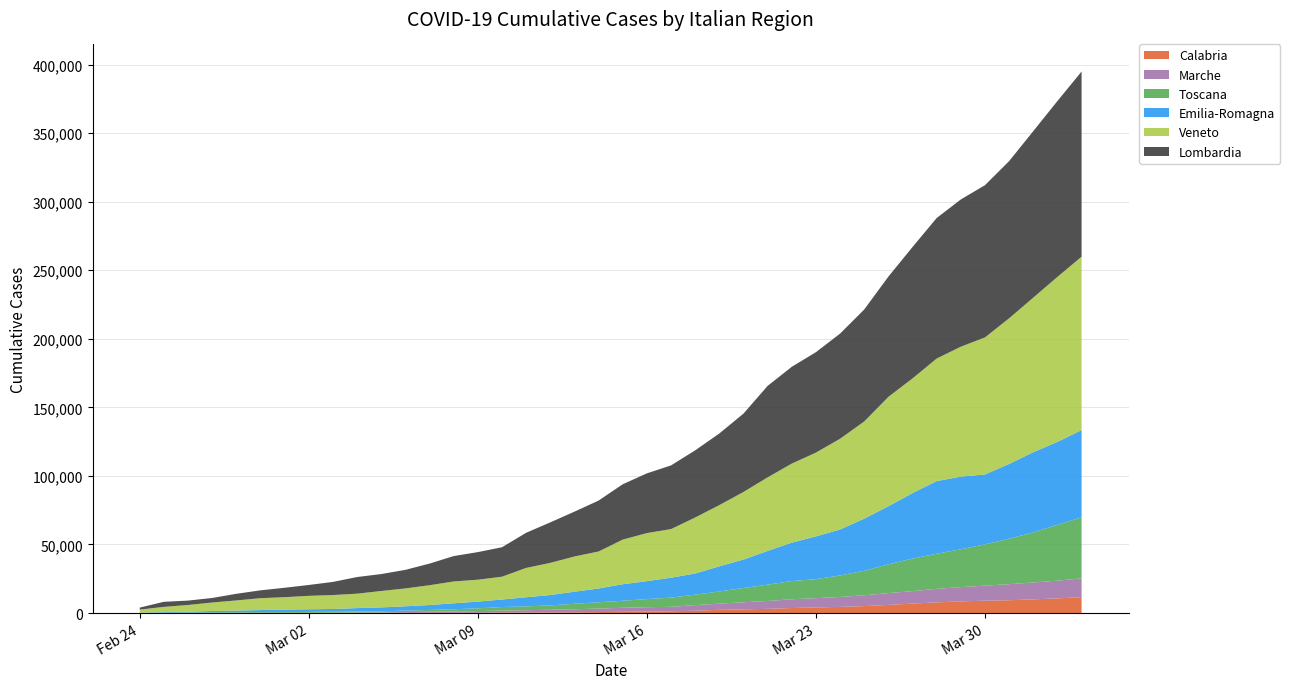

Reading left to right, what are all the values shown in this chart?

Calabria: 1	2	3	14	21	27	35	39	39	46	53	99	113	113	173	360	405	483	504	711	884	1030	1293	1668	2342	2690	3050	3666	4073	4486	5058	5933	6901	7760	8485	9013	9327	9983	10679	11608
Marche: 16	21	28	46	47	68	101	137	200	288	413	585	816	1025	1250	1437	1656	1907	2218	2561	2946	3225	3225	4109	4512	5170	5740	6391	6782	7229	7896	8623	9060	9884	10431	10979	11724	12296	12943	13678
Toscana: 140	296	363	410	437	531	572	613	697	776	776	1097	1331	1618	2018	2573	2804	3165	4049	4595	5132	5910	6727	7606	8873	10405	11909	13264	13851	15701	17868	20952	23746	25613	27579	30099	33165	36575	40724	44460
Emilia-Romagna: 148	391	577	1033	1277	1550	1795	1973	2012	2500	2884	3136	3604	4344	4906	5494	6640	7600	8787	10043	12054	13096	14510	15461	18344	20753	24620	28022	31200	33527	38045	42395	47798	52991	52991	50990	54532	58457	60507	63682
Veneto: 2200	3780	4900	6164	7414	8659	9056	9782	10176	10515	11949	13023	14429	15918	15956	16643	21400	23438	25691	26980	32546	35052	35478	40841	44658	49288	53642	57671	61115	66178	70877	79759	83627	89380	94784	99941	106238	112746	120320	126490
Lombardia: 1463	3700	3208	3320	4835	5723	6879	7925	9577	12138	12354	13556	15778	18534	20135	21479	25629	29534	32700	37138	40369	43565	46449	48983	52244	57174	66730	70598	73242	76695	81666	87713	95860	102503	107398	111057	114640	121449	128286	135051